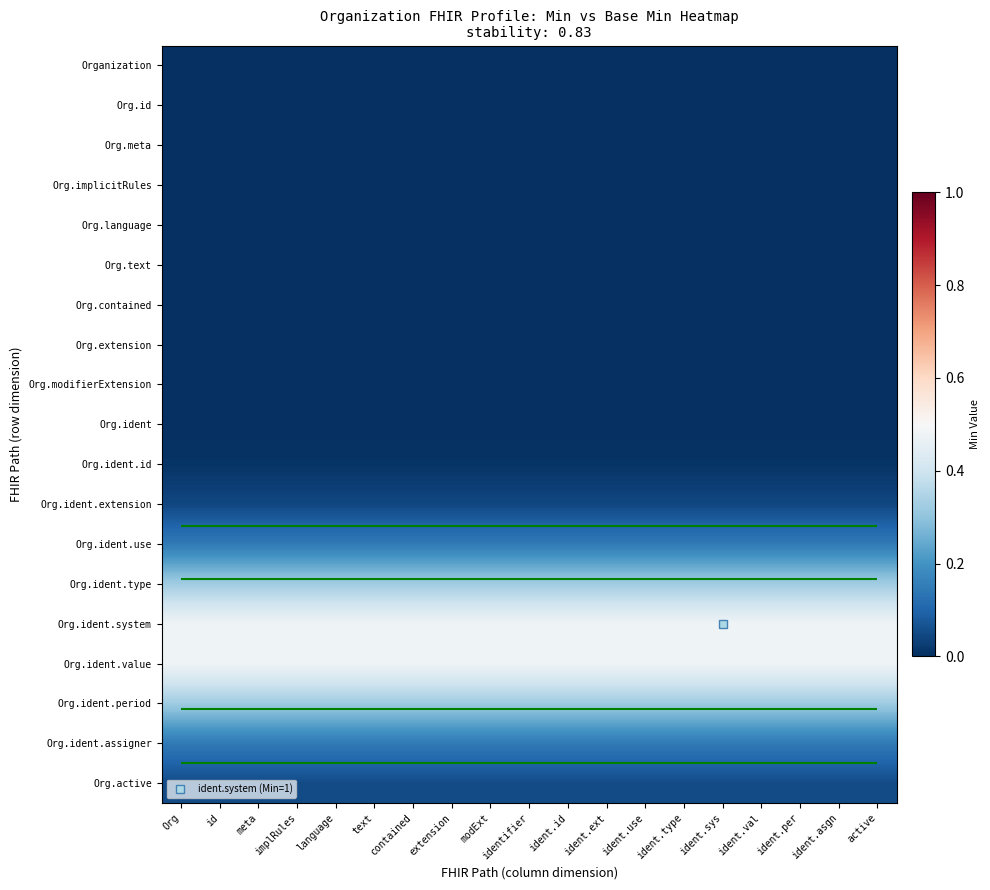

Is it true that Org.ident.period equals 0.3 at Org?

True